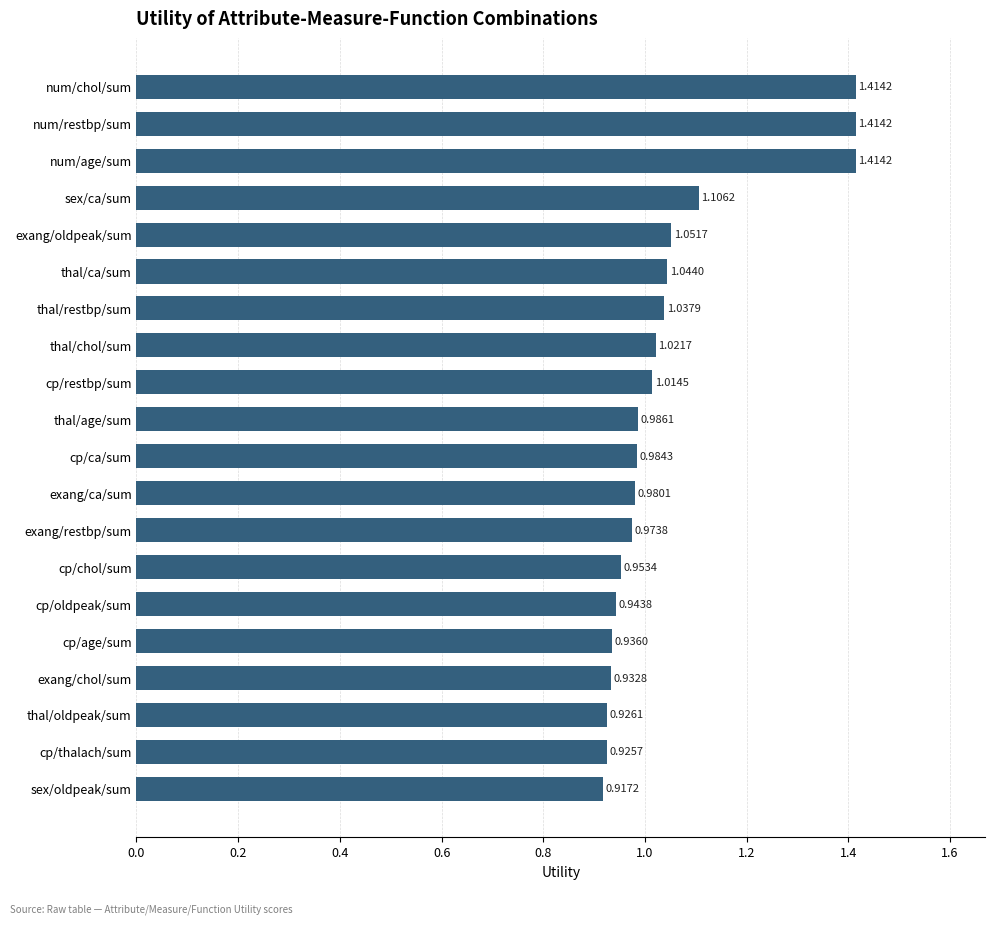

At which category does the chart reach its minimum across all series?

sex/oldpeak/sum